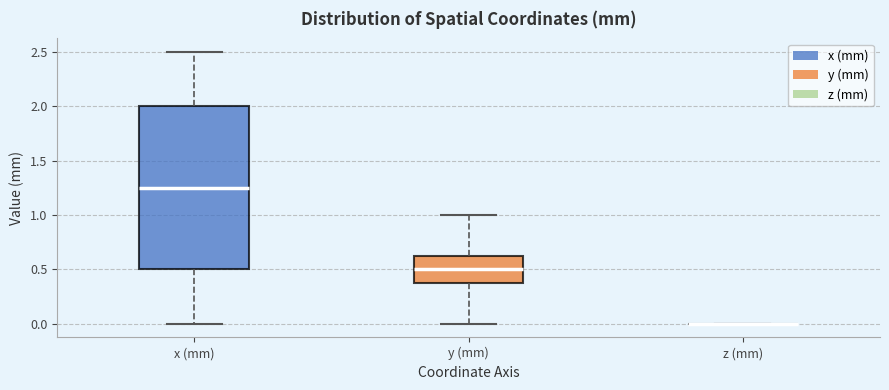

Where does the upper whisker of the box for x (mm) end on the y-axis? The values are not printed on the chart, so give them approximately, as read against the axis.

2.50